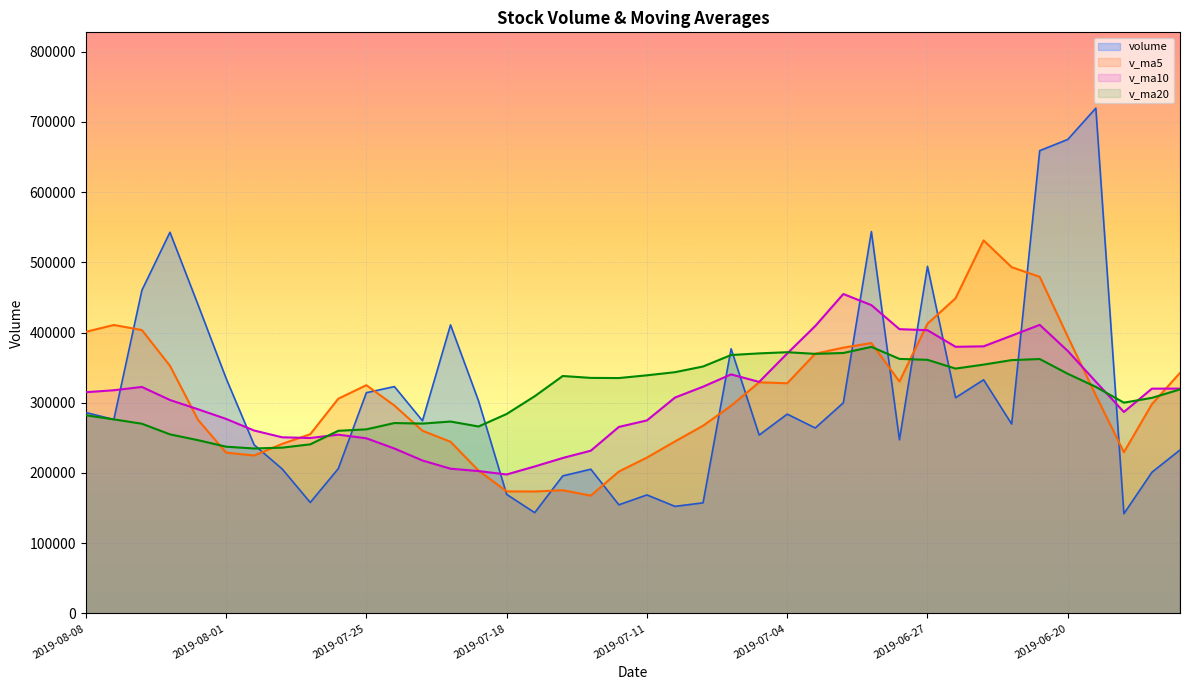

In v_ma10 line, how many points are lower than both neighbors (excluding endpoints)?

5